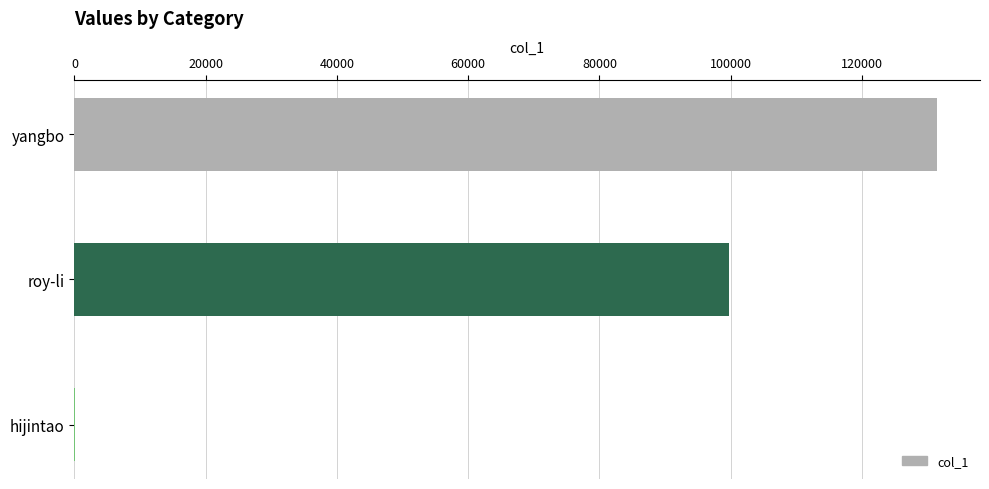

Where is the data nearest to the value 65754?

roy-li